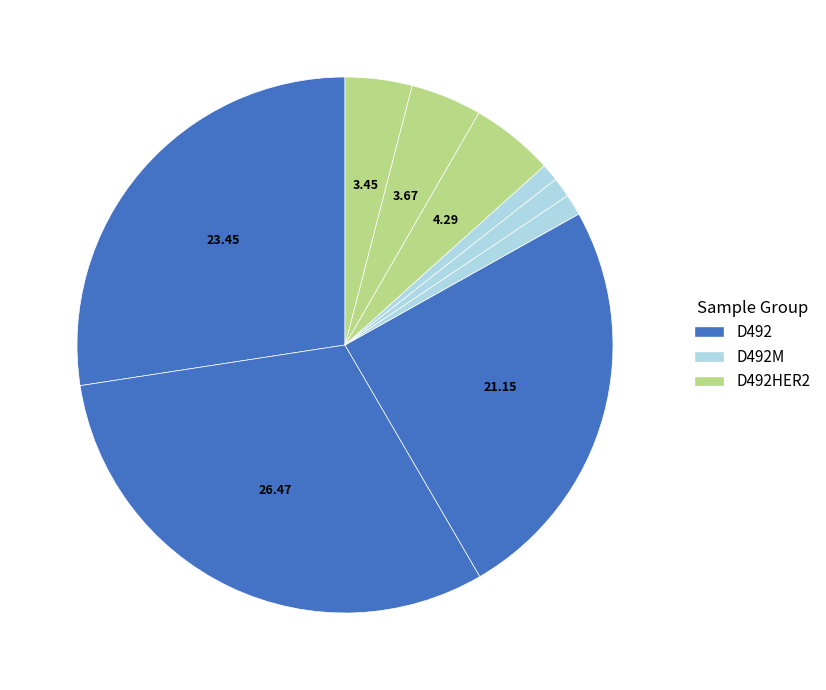

Which category has the smallest portion of the pie?

D492M_3